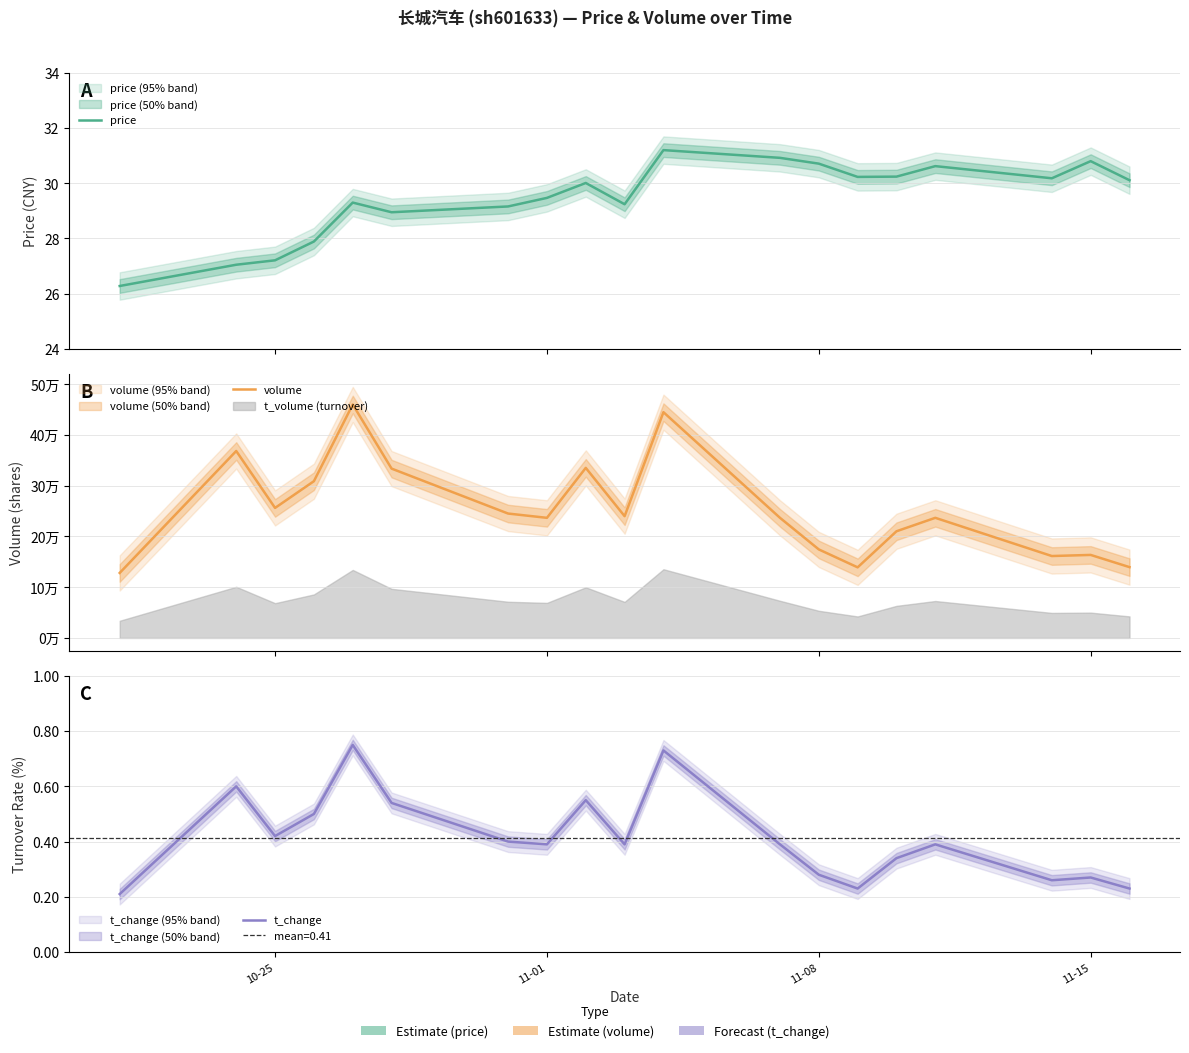

At how many categories does at least one series exceed 393462?

2